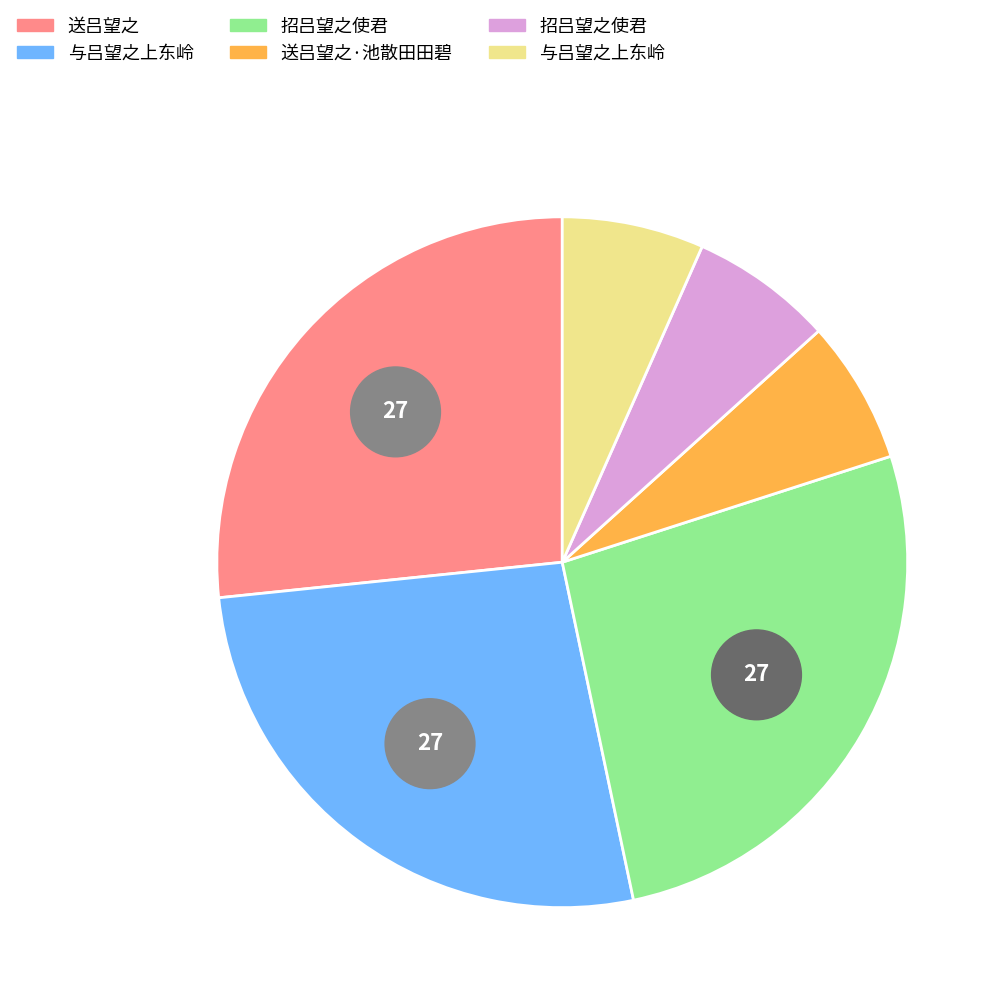

To the nearest percent, what portion does 送吕望之·池散田田碧 represent?

7%